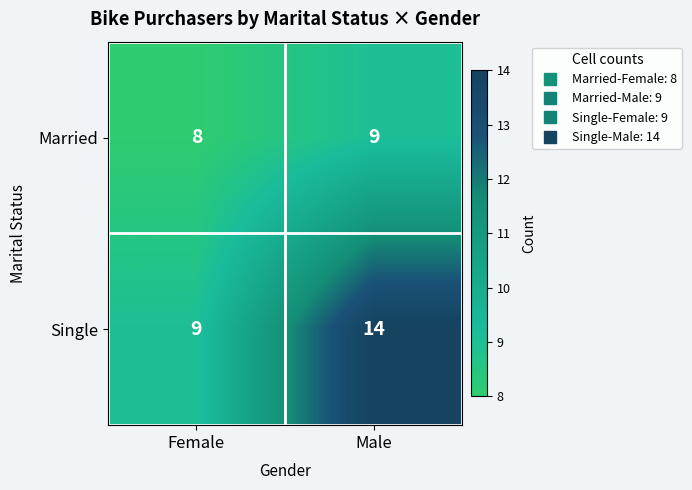

What is the sum of the Single values at Female and Male?

23